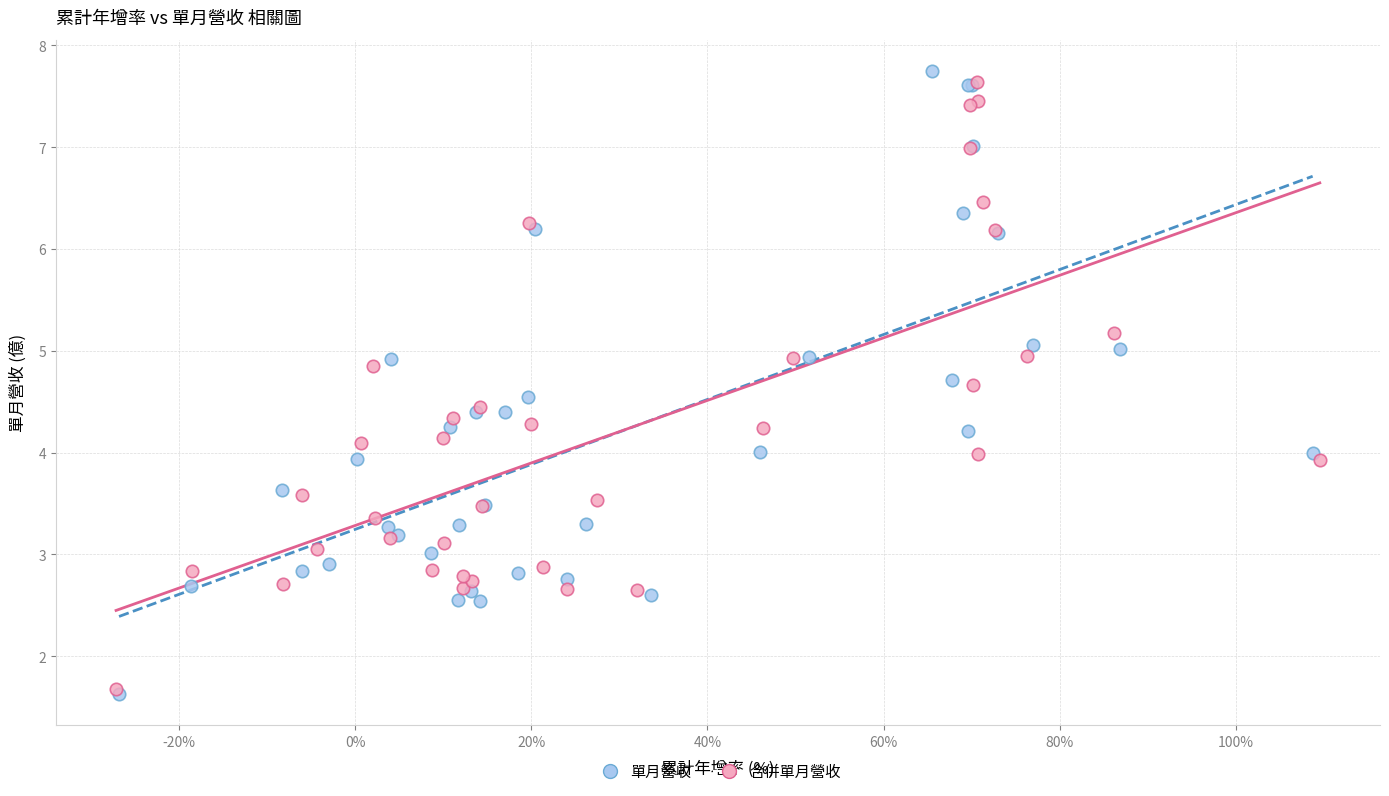

What are all the series names shown in the legend?

單月營收, 合併單月營收